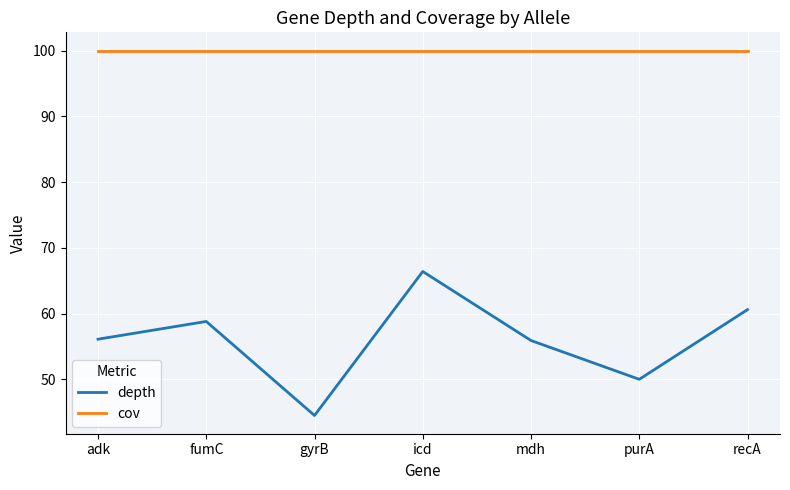

Which series has the widest spread of values?

depth